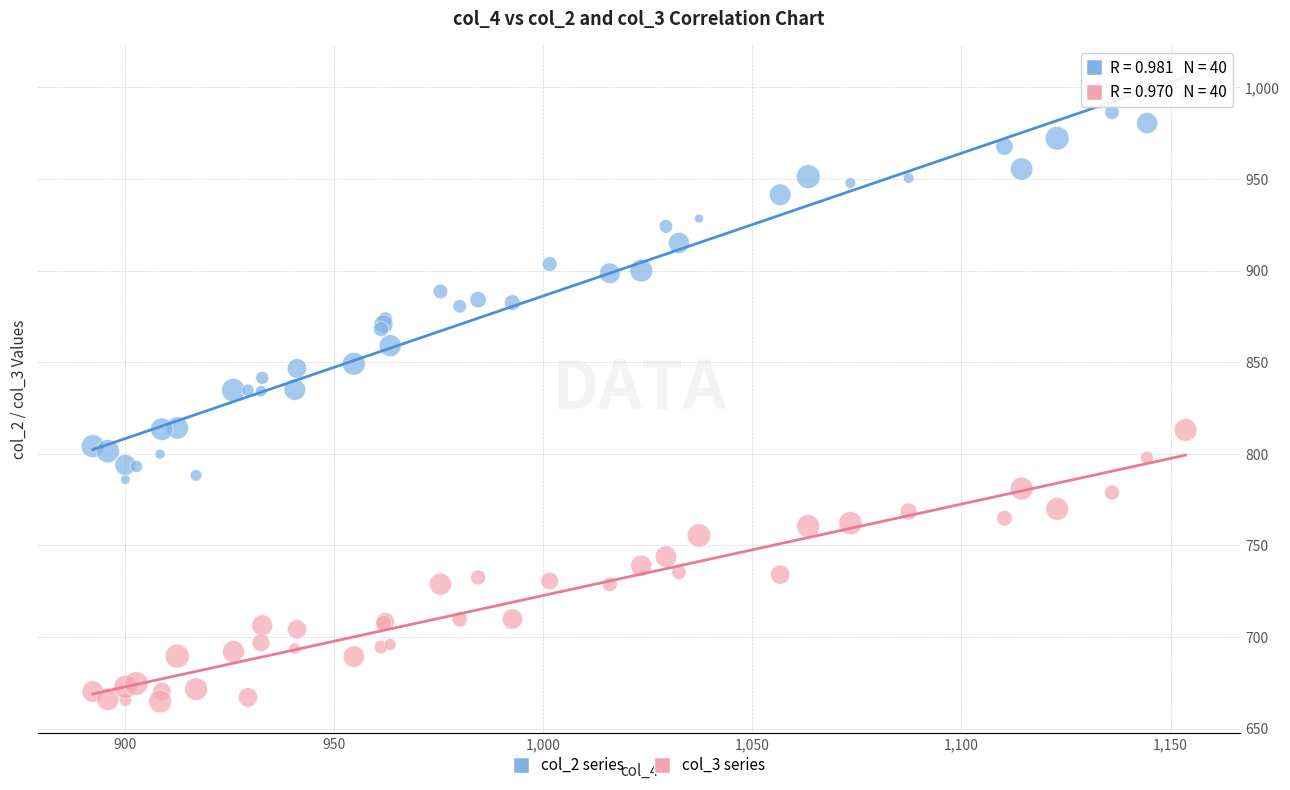

Which series has the largest Y range (max minus min)?

col_2 series